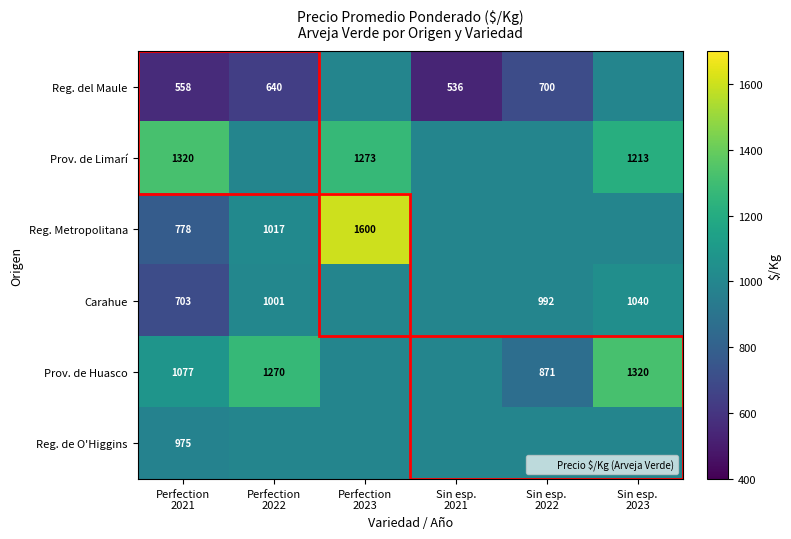

Which has a higher value, Sin esp.
2022 or Sin esp.
2023?

Sin esp.
2023